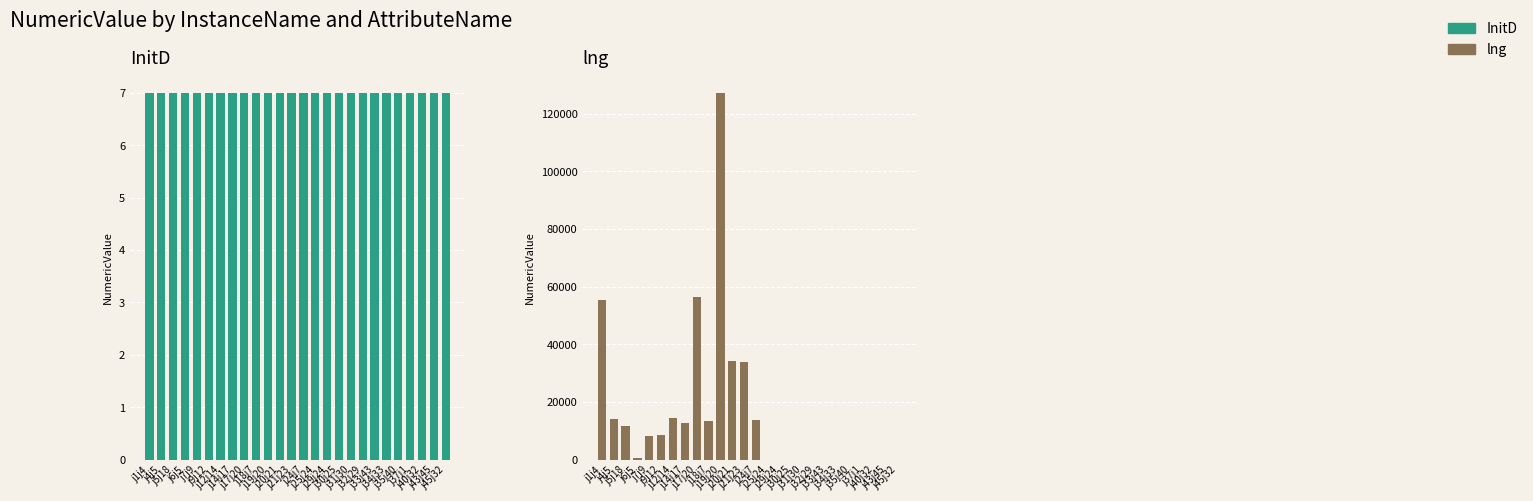

Rank the series at j31j30 from lowest to highest value.

lng, InitD